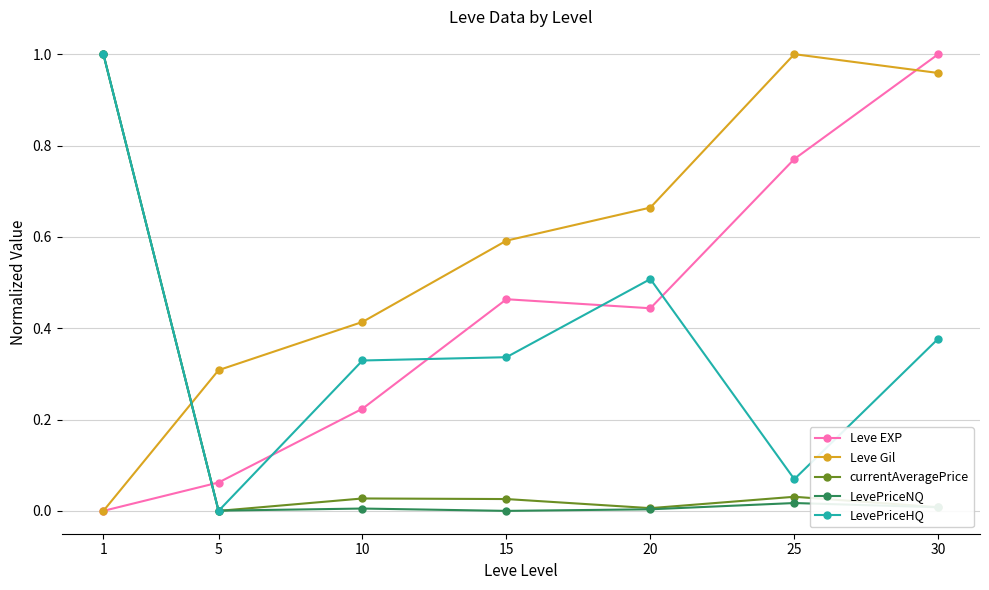

How many series are shown in this chart?

5